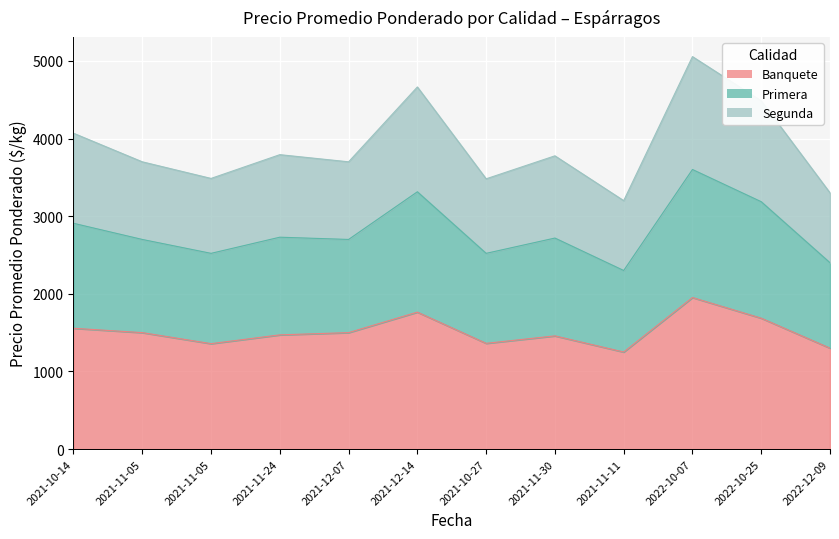

What is the total value across all series at 2021-12-14?

9742